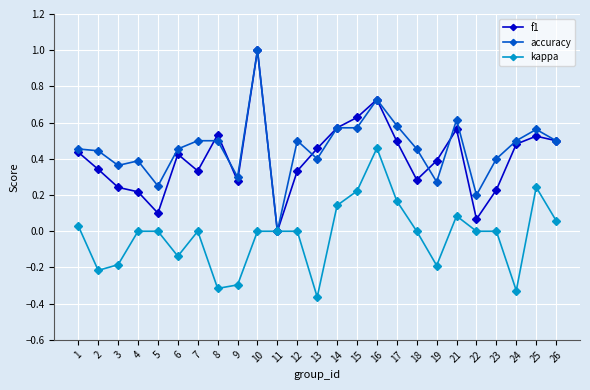

The accuracy series shows 0.6 at 14. True or false?

True